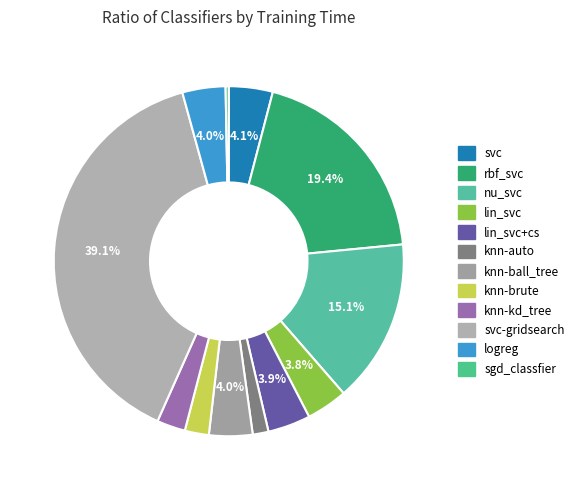

To the nearest percent, what is the difference between the logreg and svc-gridsearch slice percentages?

35%